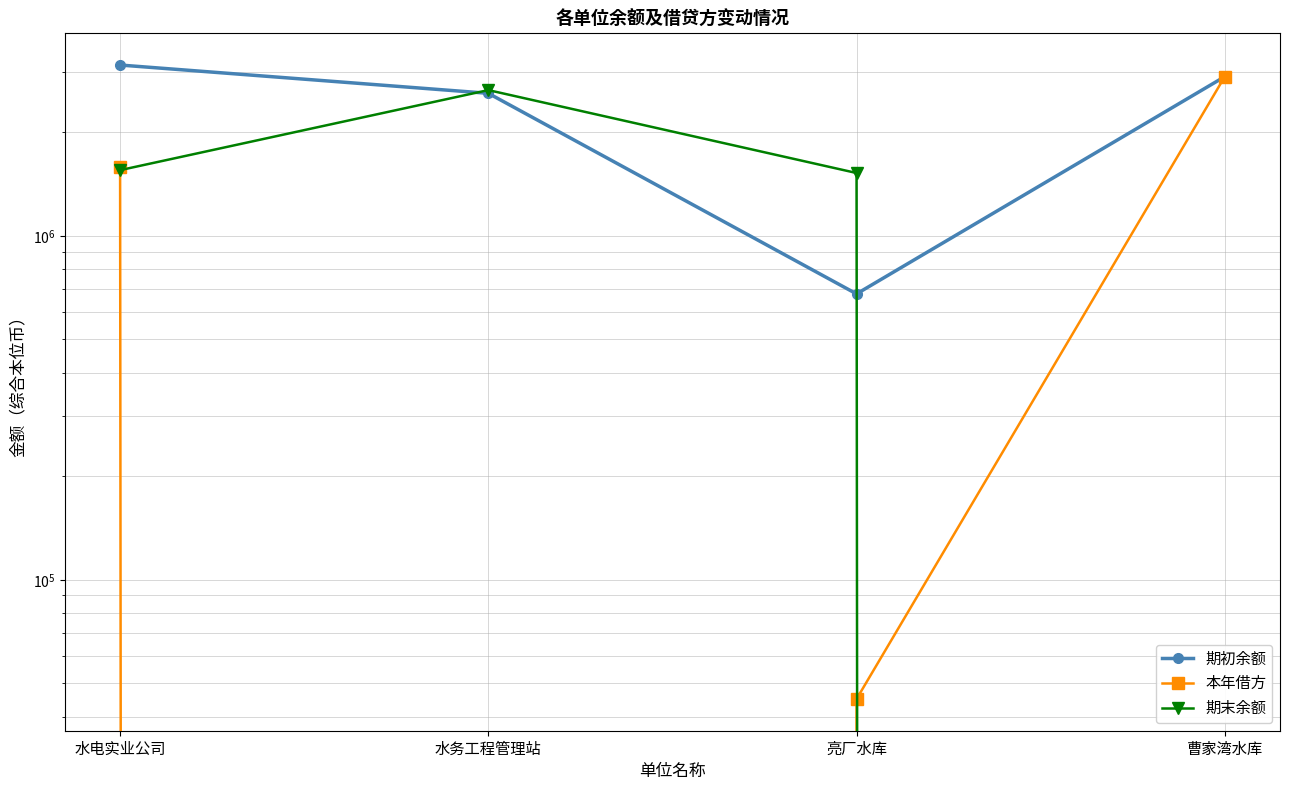

What is the label of the 3rd point from the right?

水务工程管理站